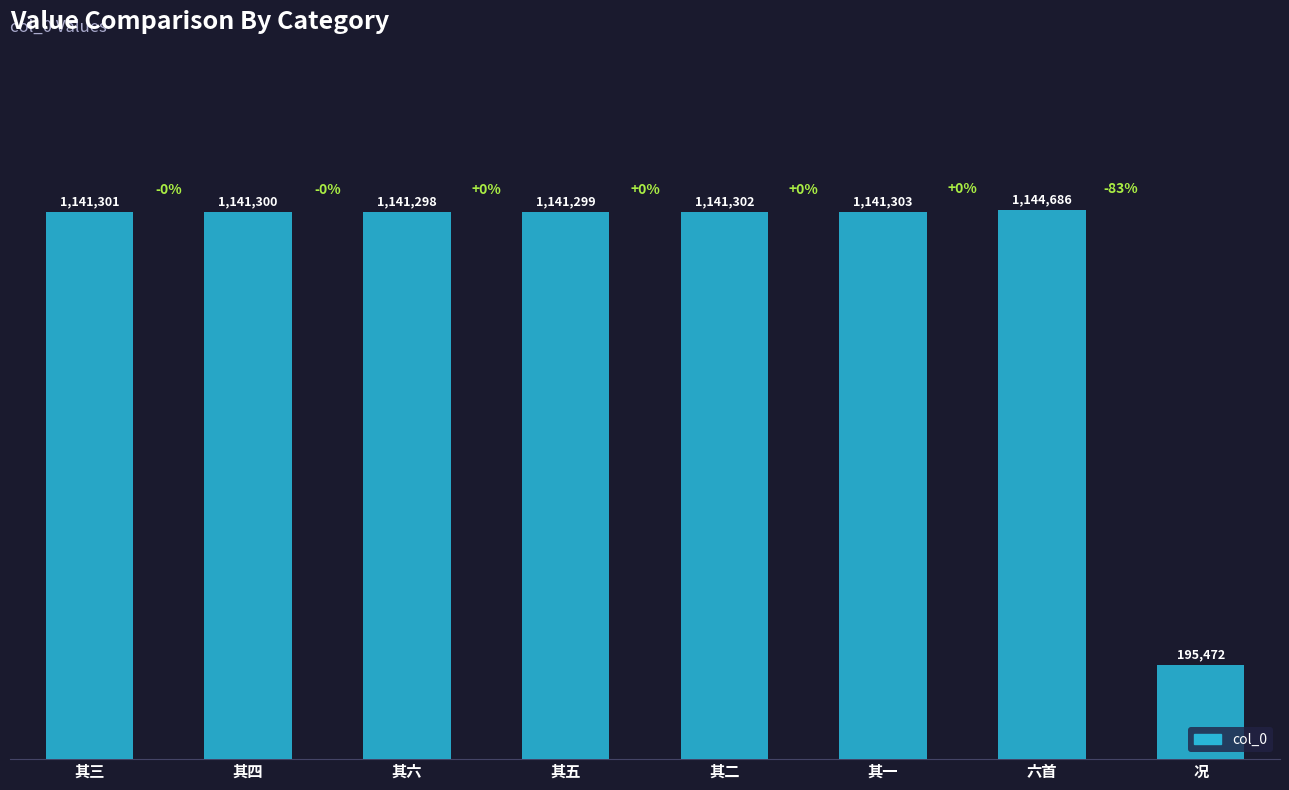

Does the chart contain any negative values?

No